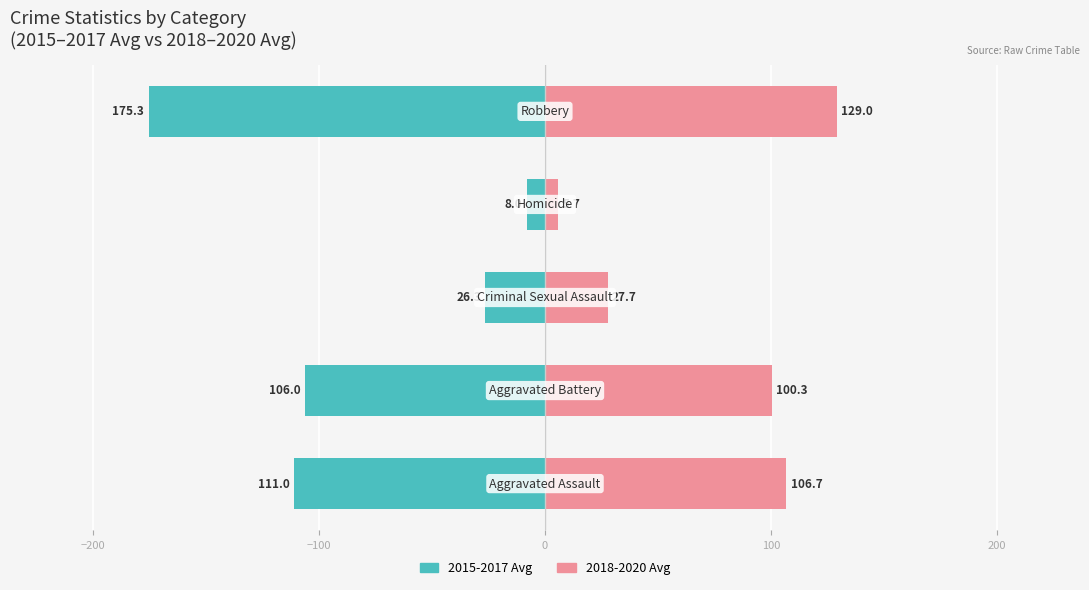

At how many categories does at least one series exceed 41?

3